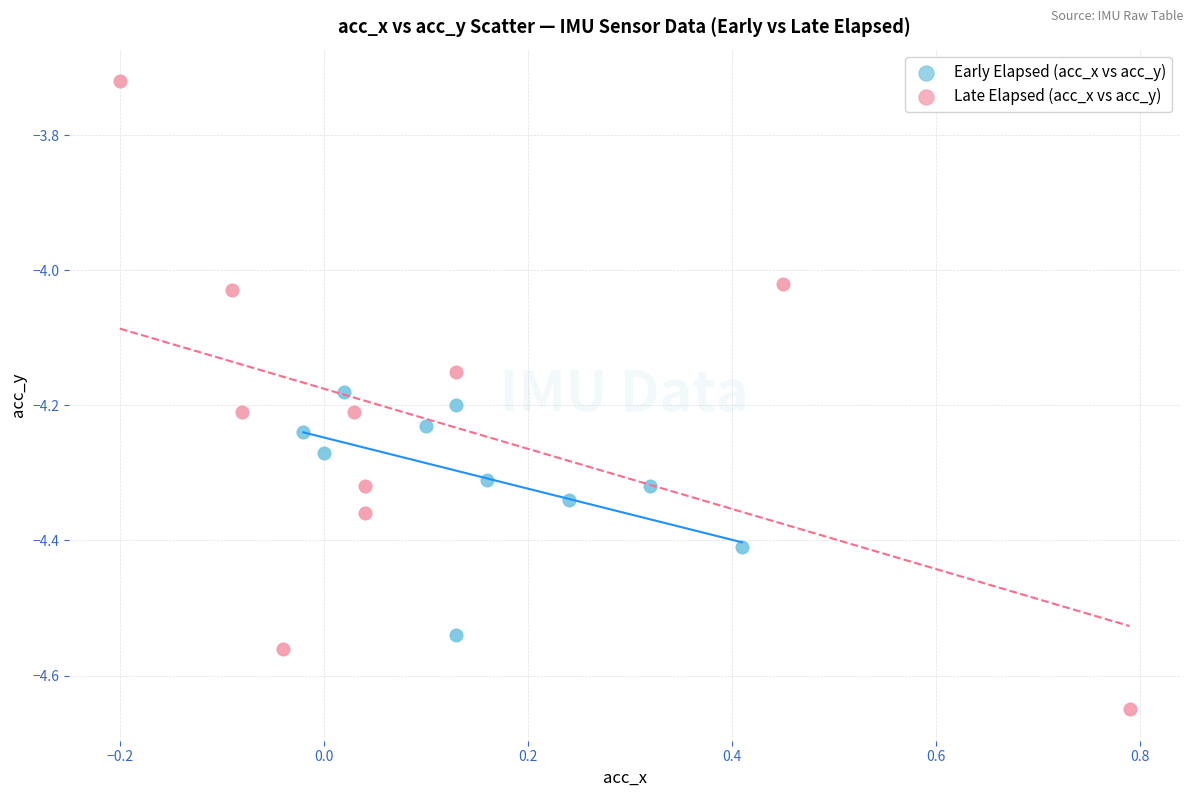

Which series contains the lowest Y value?

Late Elapsed (acc_x vs acc_y)